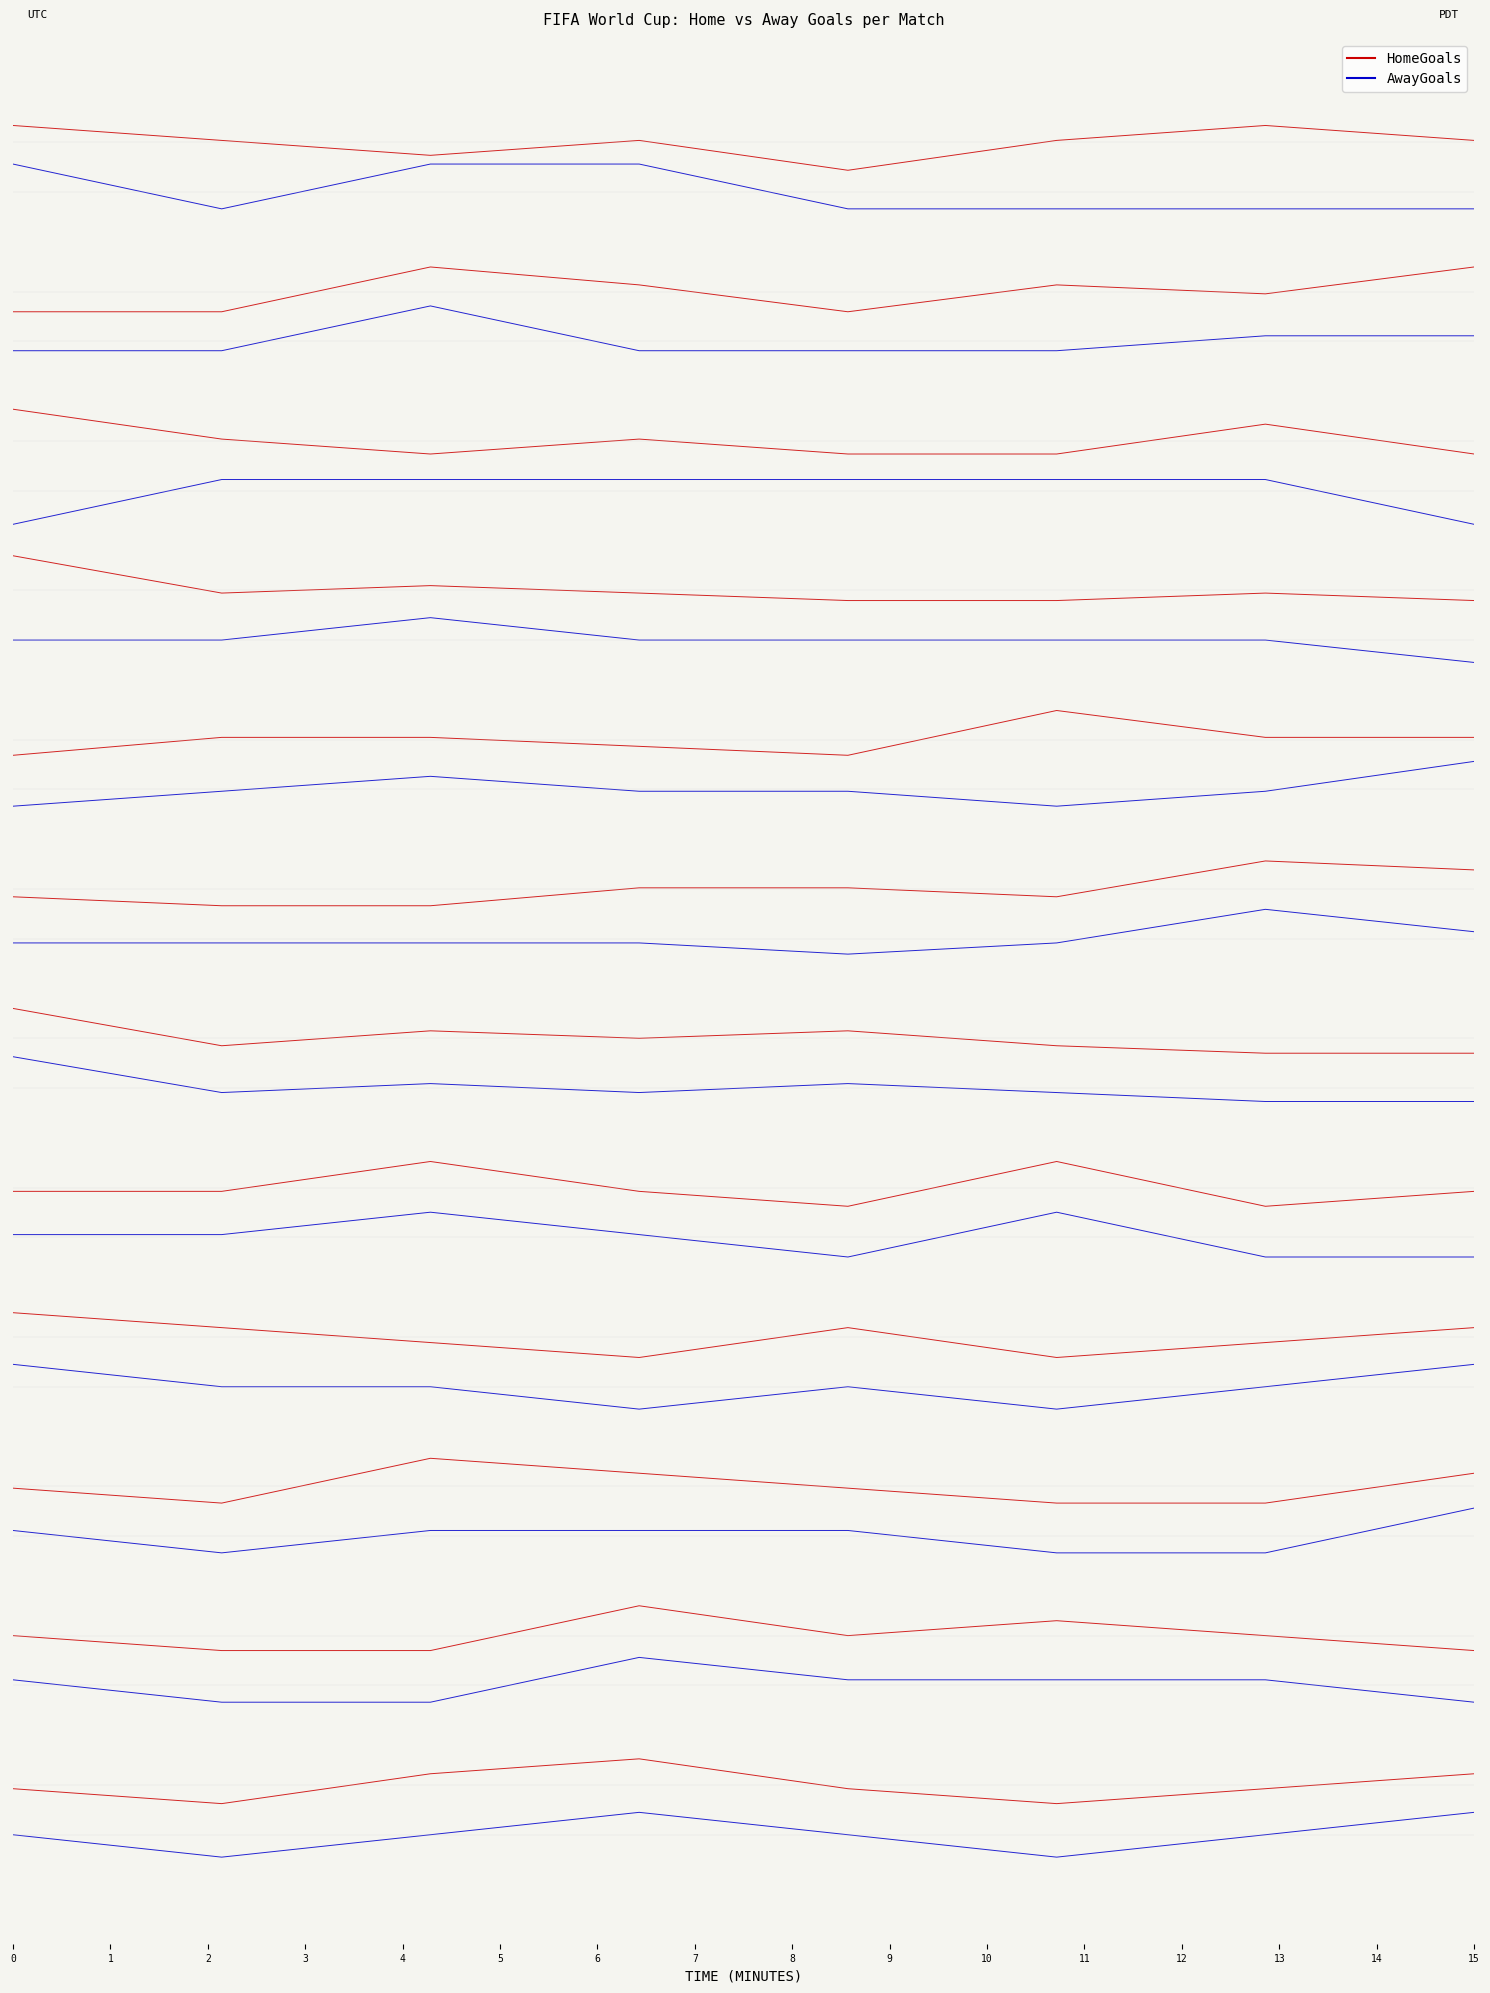

What is the difference between the HomeGoals values at 1 and 2?

1.4